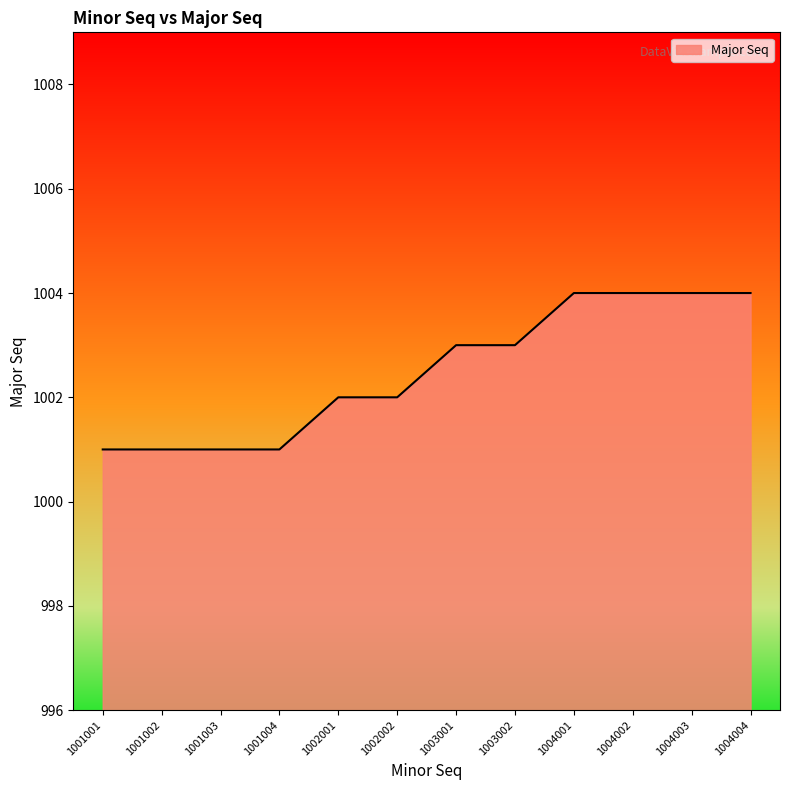

Reading left to right, what are all the values shown in this chart?

1001001=1001	1001002=1001	1001003=1001	1001004=1001	1002001=1002	1002002=1002	1003001=1003	1003002=1003	1004001=1004	1004002=1004	1004003=1004	1004004=1004